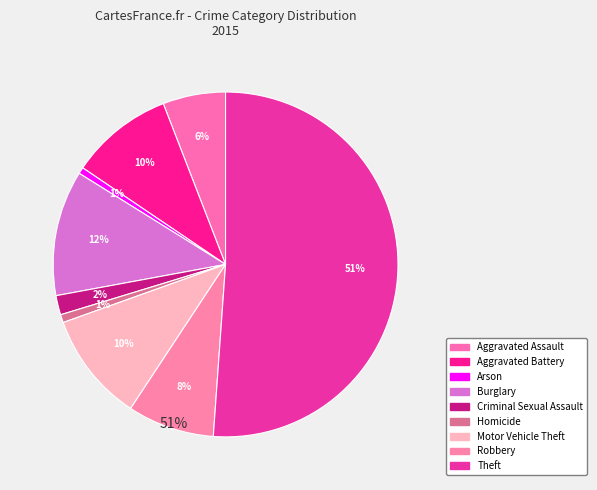

Which category has the smallest portion of the pie?

Arson